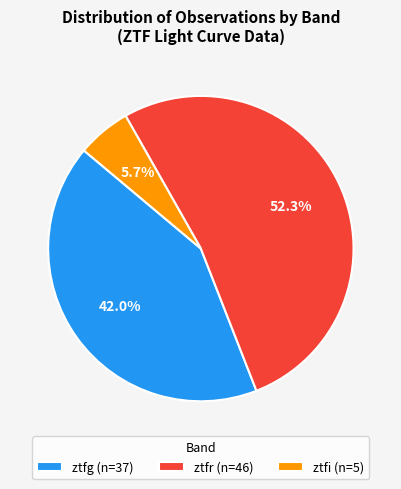

What percentage is the ztfg slice, to the nearest percent?

42%